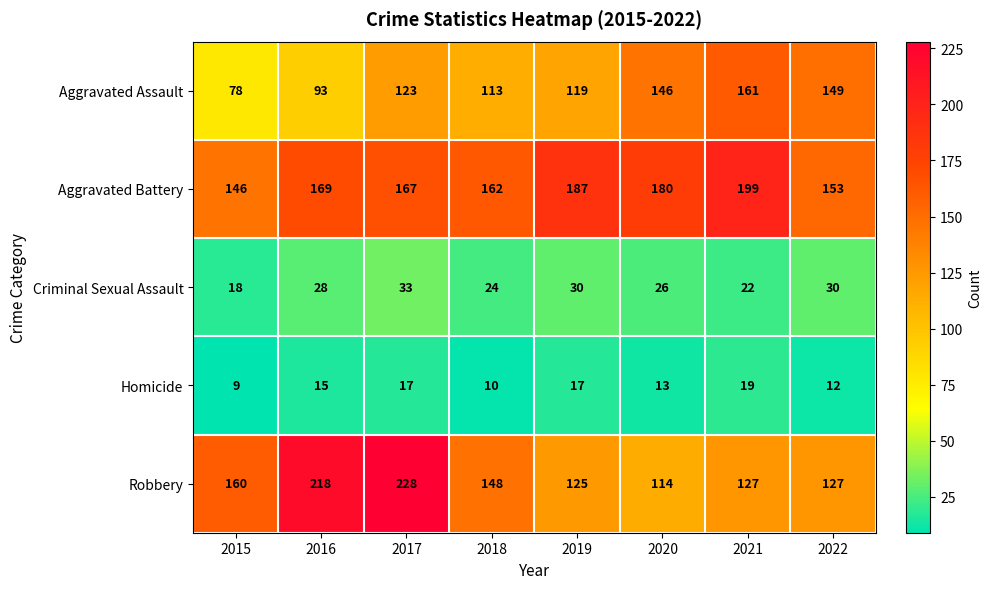

Which series has the largest range (max minus min)?

Robbery